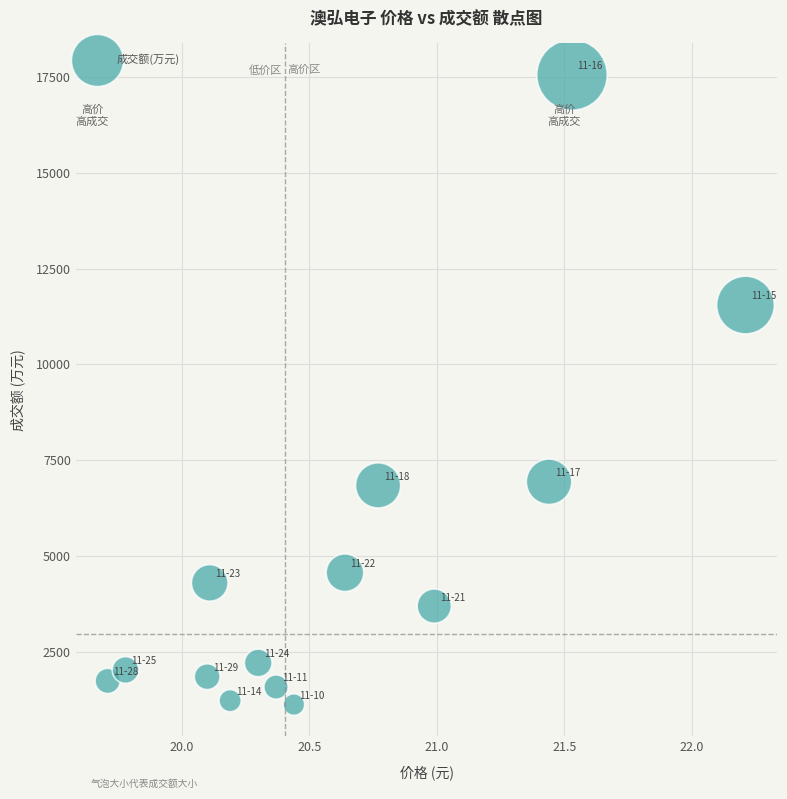

What is the range of Y values (max minus min)?

16436